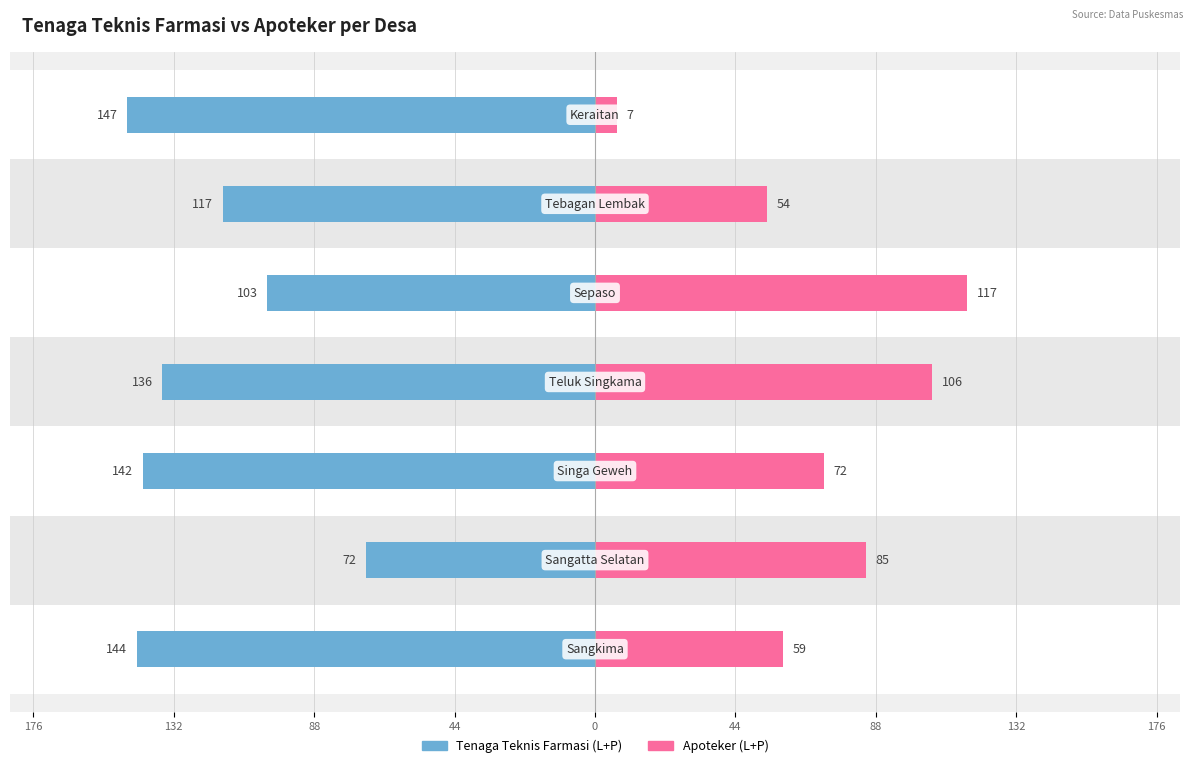

Which series has the largest range (max minus min)?

Apoteker (L+P)